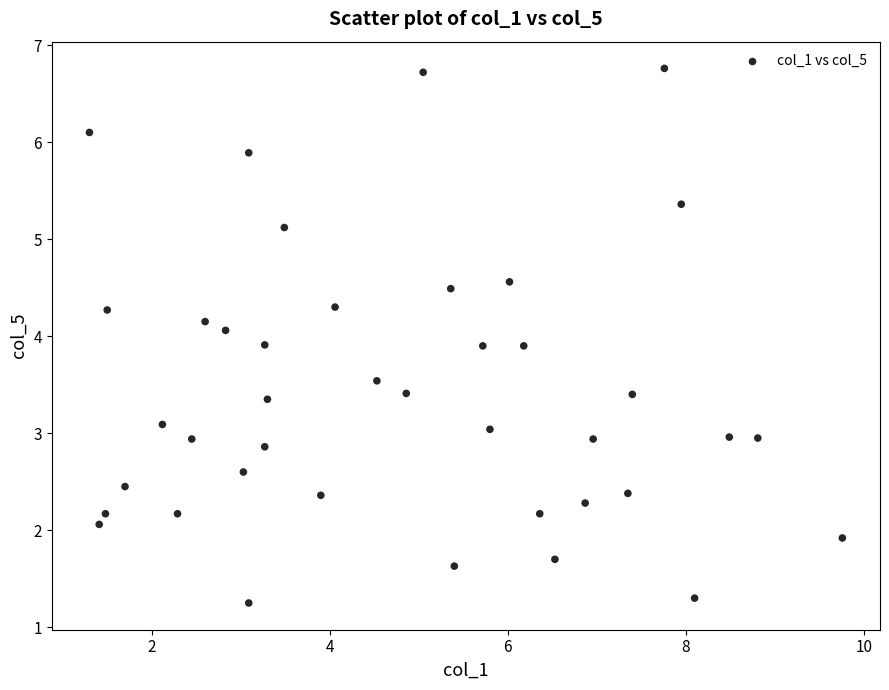

What is the range of Y values (max minus min)?

5.5